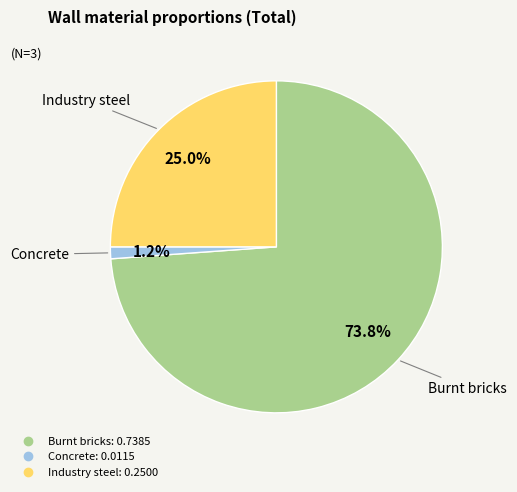

Combined, what portion of the pie is Industry steel and Concrete?

26.2%